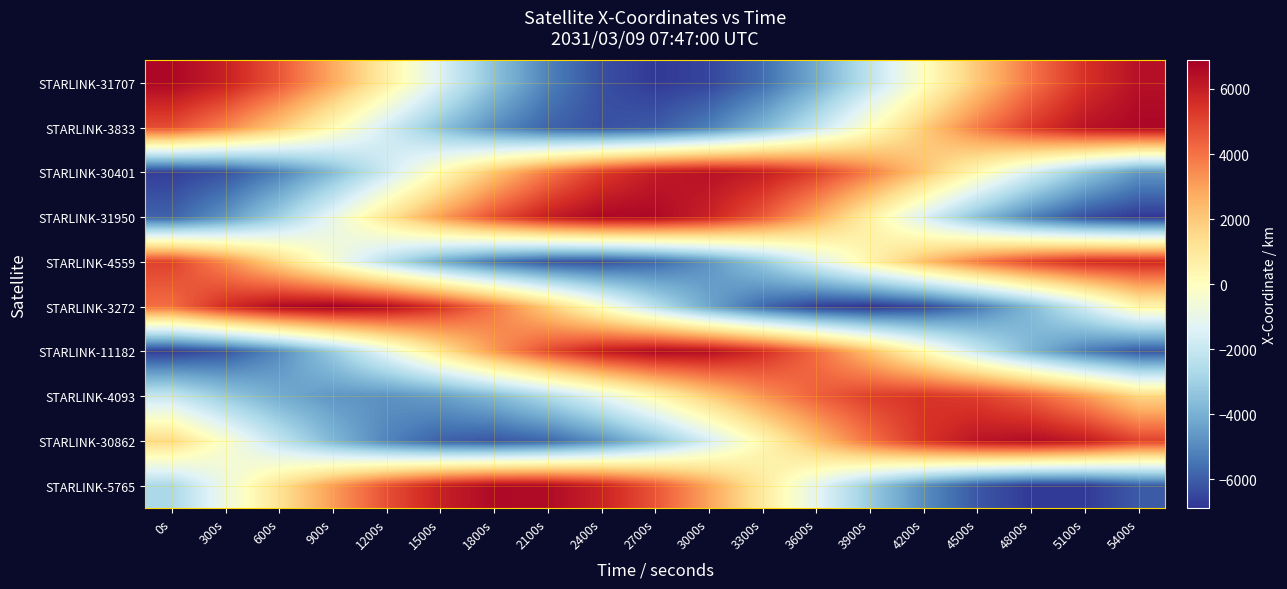

List the series in order of their peak value, highest first.

STARLINK-3272, STARLINK-3833, STARLINK-31950, STARLINK-31707, STARLINK-11182, STARLINK-5765, STARLINK-30862, STARLINK-30401, STARLINK-4559, STARLINK-4093